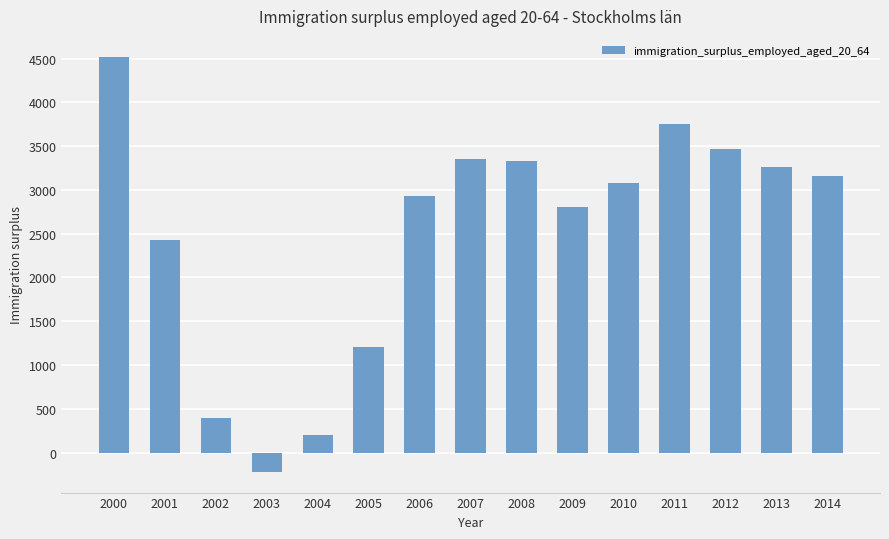

What is the change in value from 2004 to 2014?

+2956